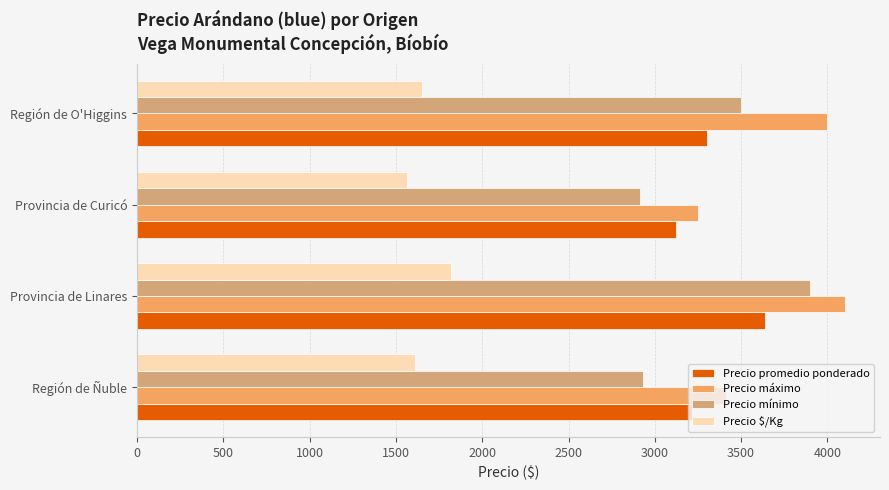

What is the difference between the second highest and second lowest values in the Precio máximo series?

586